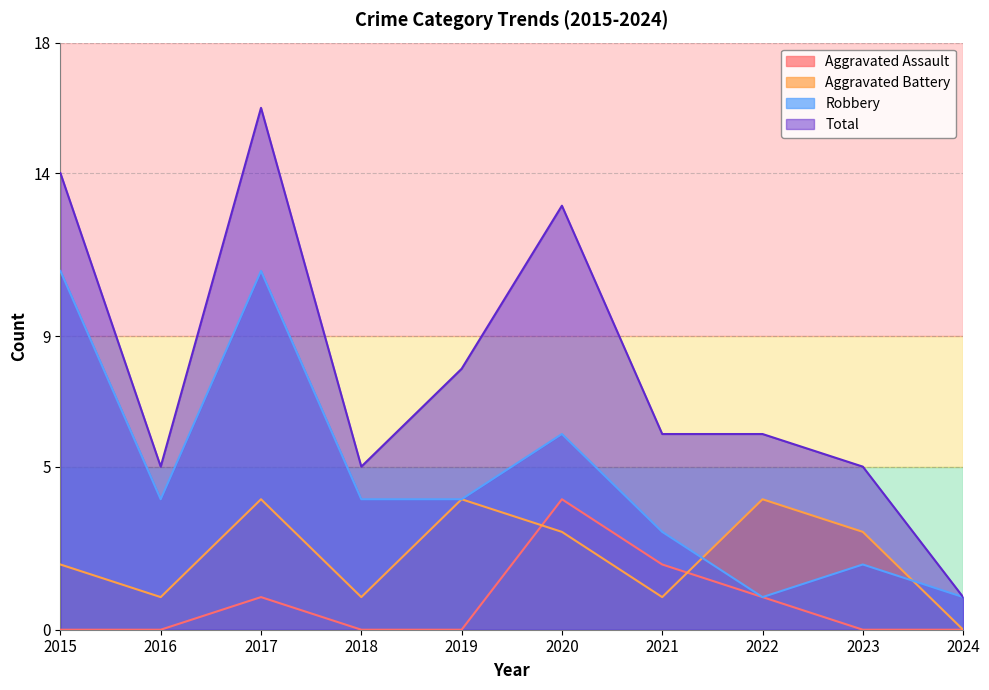

What are all the series names shown in the legend?

Aggravated Assault, Aggravated Battery, Robbery, Total